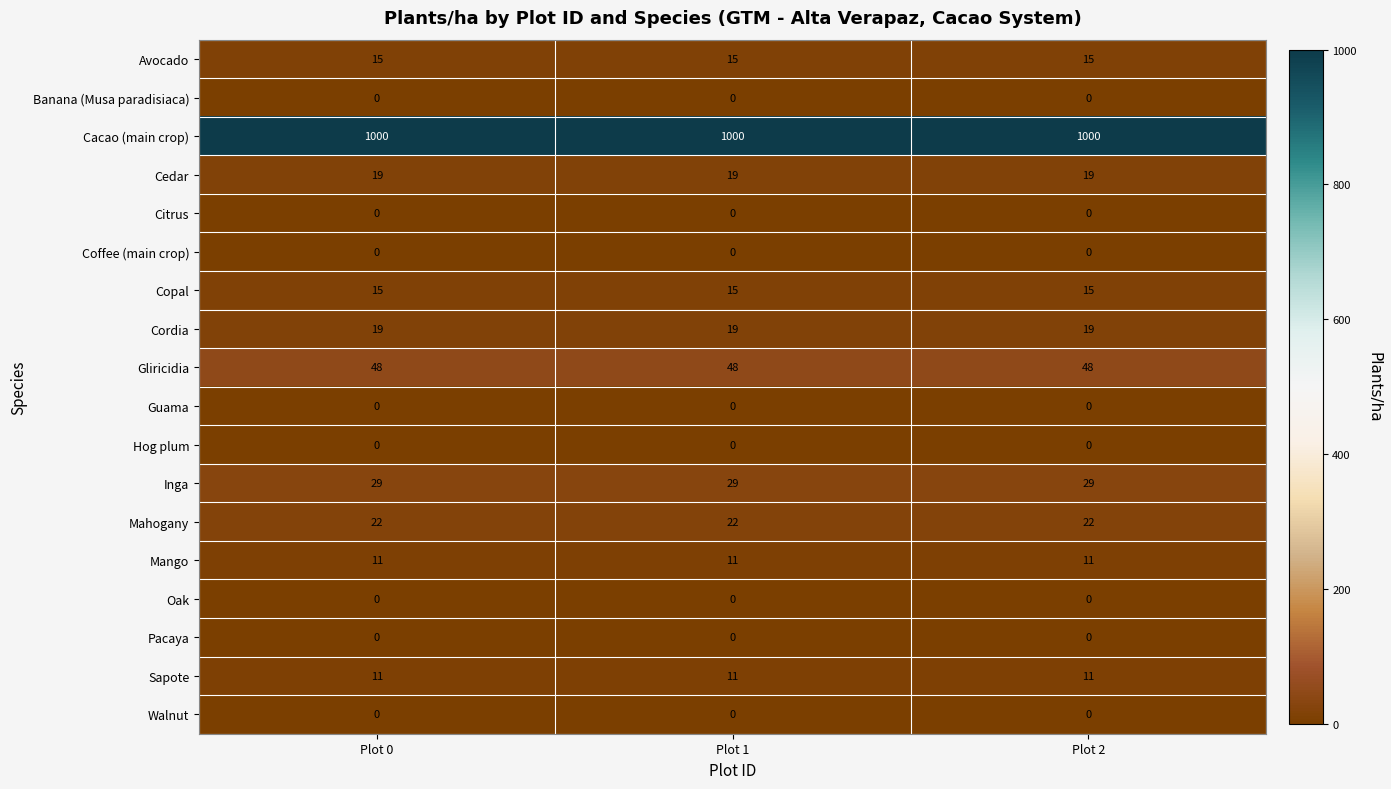

What is the total value across all series at Plot 0?

1189